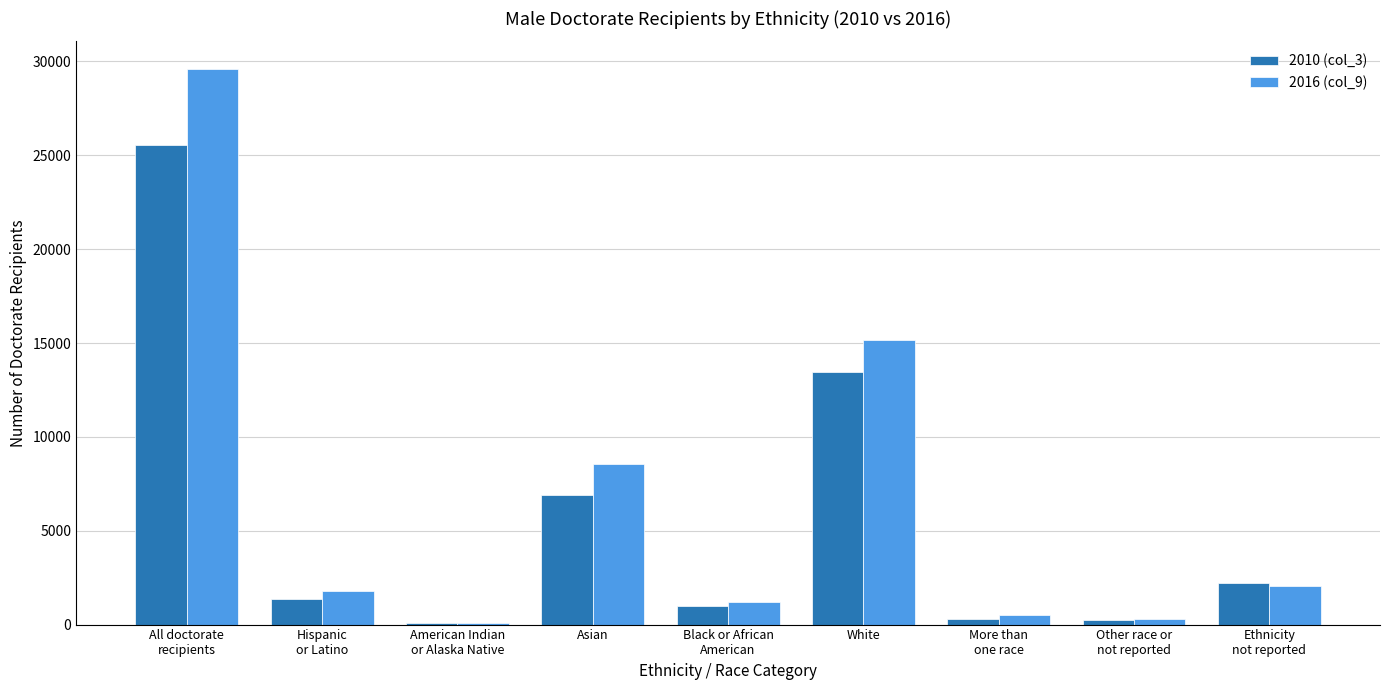

Is the value of 2016 (col_9) at White greater than the value of 2010 (col_3) at Asian?

Yes